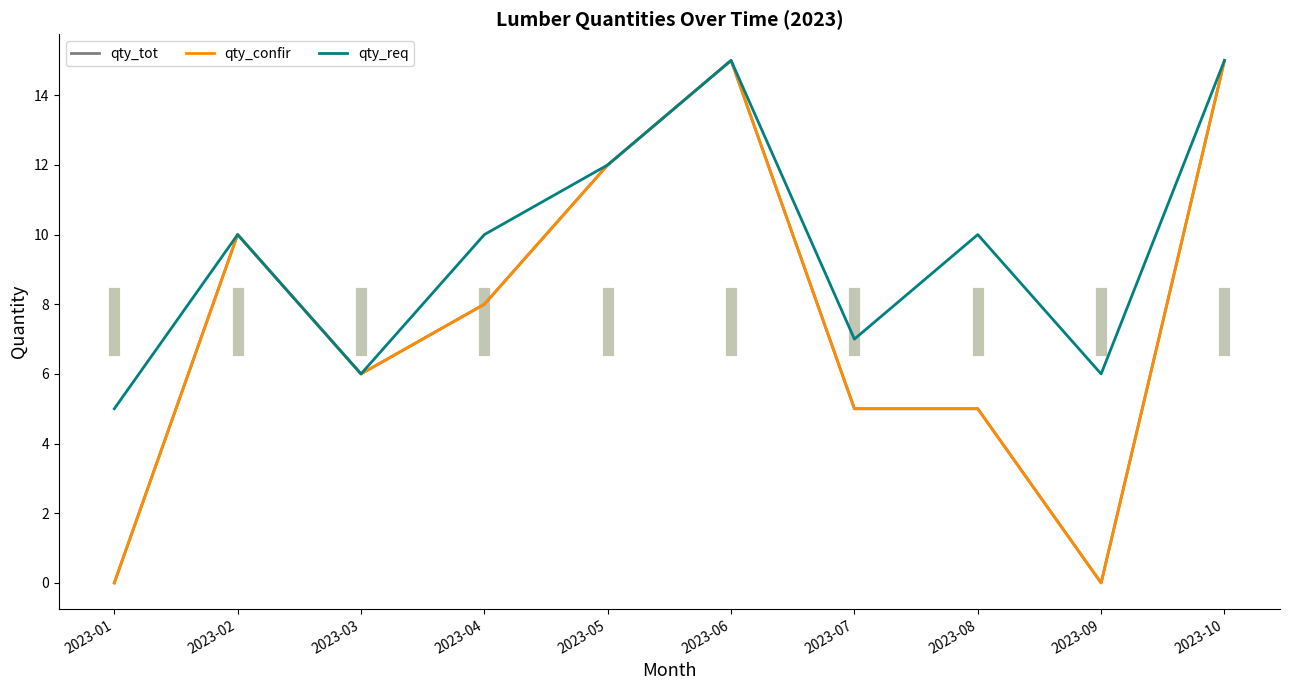

Where does the qty_req series first go above 10?

2023-05